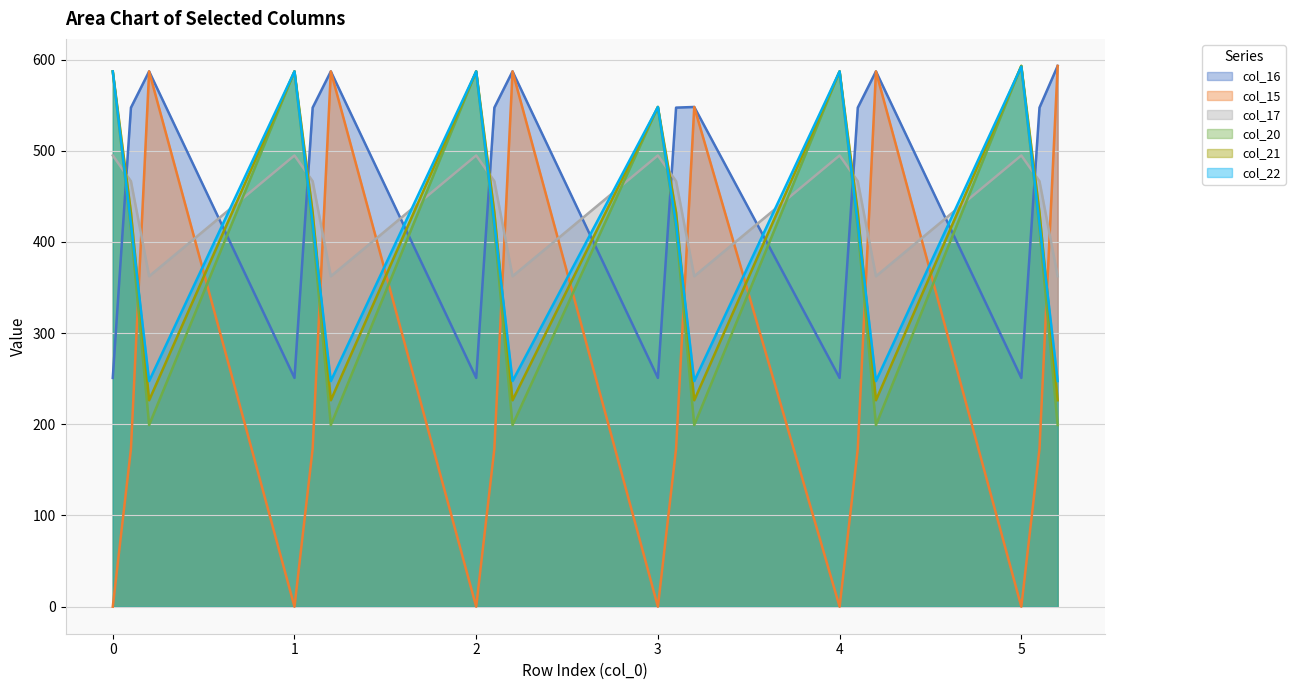

What position from the left is 1.2?

6